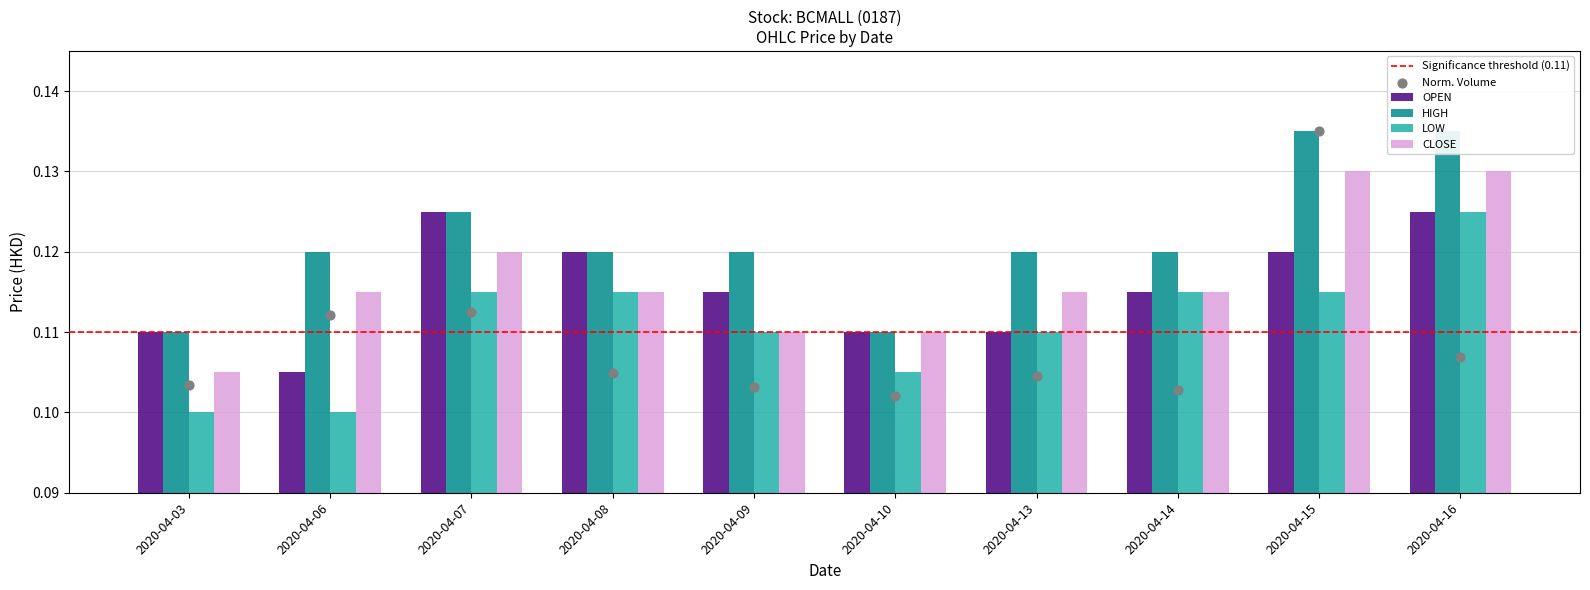

Is the value of low at 2020-04-13 greater than the value of close at 2020-04-03?

Yes